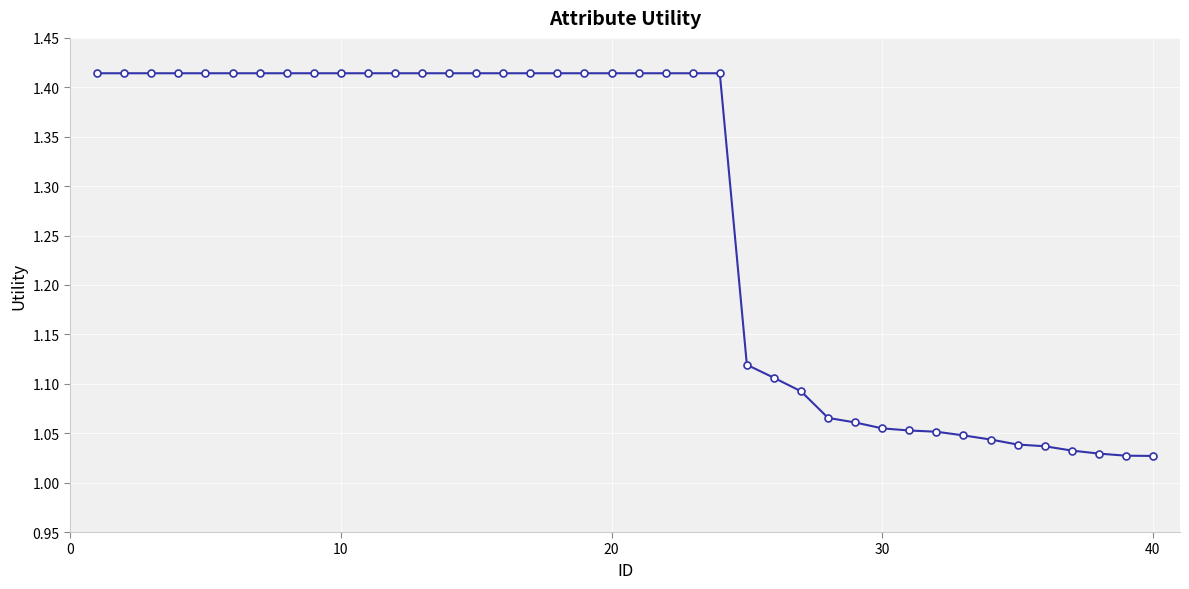

What is the difference between the maximum and second lowest values?

0.4